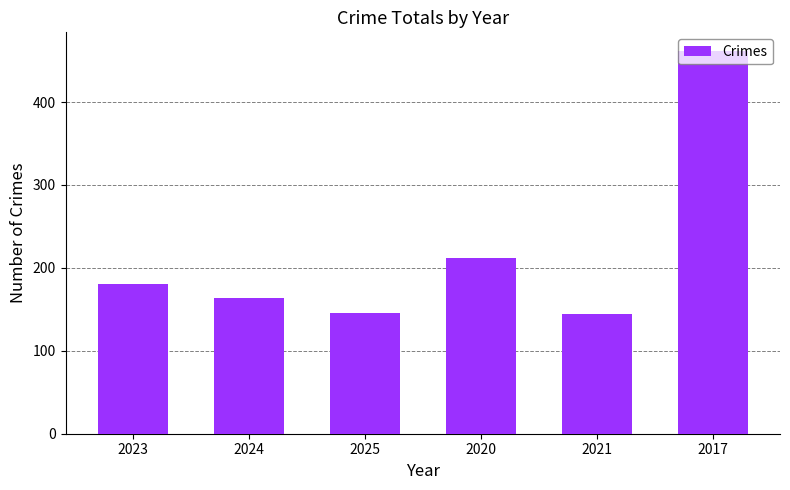

The value at 2023 is 180. True or false?

True